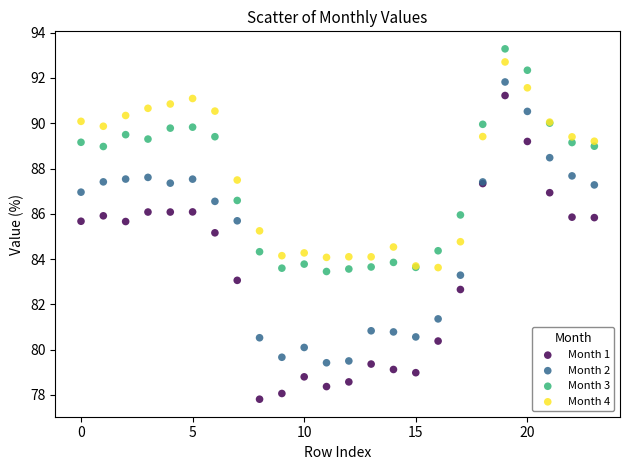

Which series has the largest Y range (max minus min)?

Month 1